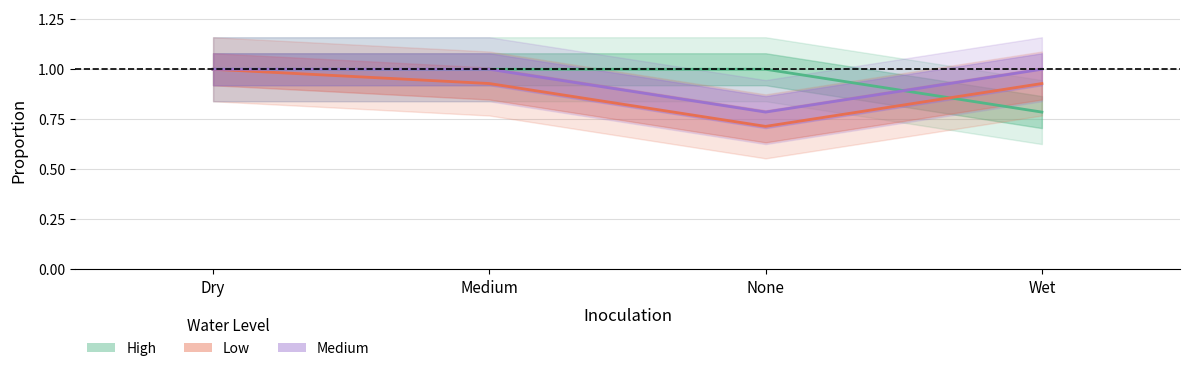

List the series in order of their peak value, highest first.

High, Low, Medium